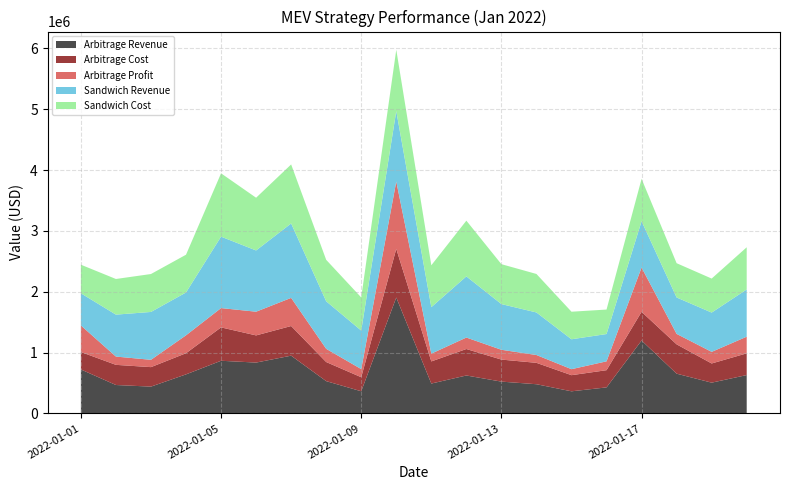

Reading left to right, what are all the values shown in this chart?

Arbitrage Revenue: 2022-01-01=722829.4	2022-01-02=467212.3	2022-01-03=440602.2	2022-01-04=641828.2	2022-01-05=865547.3	2022-01-06=835836.0	2022-01-07=949349.3	2022-01-08=530869.4	2022-01-09=364364.0	2022-01-10=1904977.6	2022-01-11=491234.2	2022-01-12=623535.5	2022-01-13=522990.2	2022-01-14=479966.2	2022-01-15=363621.1	2022-01-16=428024.1	2022-01-17=1198610.0	2022-01-18=653488.6	2022-01-19=505854.7	2022-01-20=630554.8
Arbitrage Cost: 2022-01-01=286541.0	2022-01-02=331216.1	2022-01-03=320295.9	2022-01-04=347581.1	2022-01-05=548386.7	2022-01-06=446415.4	2022-01-07=487122.3	2022-01-08=313909.6	2022-01-09=230615.3	2022-01-10=799234.2	2022-01-11=363581.3	2022-01-12=435065.6	2022-01-13=361993.3	2022-01-14=351590.4	2022-01-15=265071.7	2022-01-16=282732.3	2022-01-17=471353.4	2022-01-18=481799.2	2022-01-19=315220.8	2022-01-20=356877.6
Arbitrage Profit: 2022-01-01=436288.4	2022-01-02=135996.3	2022-01-03=120306.3	2022-01-04=294247.2	2022-01-05=317160.5	2022-01-06=389420.7	2022-01-07=462227.1	2022-01-08=216959.8	2022-01-09=133748.8	2022-01-10=1105743.4	2022-01-11=127652.9	2022-01-12=188469.8	2022-01-13=160996.9	2022-01-14=128375.8	2022-01-15=98549.4	2022-01-16=145291.8	2022-01-17=727256.6	2022-01-18=171689.3	2022-01-19=190633.8	2022-01-20=273677.2
Sandwich Revenue: 2022-01-01=528734.9	2022-01-02=689195.9	2022-01-03=786509.0	2022-01-04=703675.2	2022-01-05=1173994.9	2022-01-06=1006369.6	2022-01-07=1222910.7	2022-01-08=781088.1	2022-01-09=632960.9	2022-01-10=1157422.0	2022-01-11=763927.2	2022-01-12=1004924.3	2022-01-13=750878.5	2022-01-14=699290.6	2022-01-15=491454.0	2022-01-16=448598.4	2022-01-17=761491.0	2022-01-18=598608.4	2022-01-19=645534.1	2022-01-20=776453.4
Sandwich Cost: 2022-01-01=469699.7	2022-01-02=585664.6	2022-01-03=623199.8	2022-01-04=620807.3	2022-01-05=1040433.6	2022-01-06=866484.7	2022-01-07=970088.1	2022-01-08=681397.0	2022-01-09=544354.9	2022-01-10=1008872.5	2022-01-11=688224.9	2022-01-12=915836.9	2022-01-13=655868.1	2022-01-14=632487.5	2022-01-15=452855.1	2022-01-16=402307.3	2022-01-17=695604.3	2022-01-18=563002.3	2022-01-19=559059.4	2022-01-20=692738.2